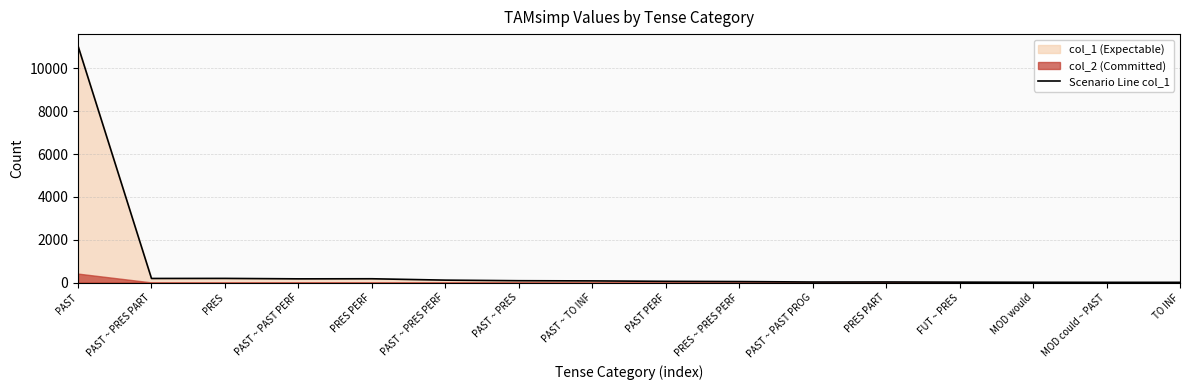

What is the change in value from PRES PERF to MOD could ~ PAST?

-167